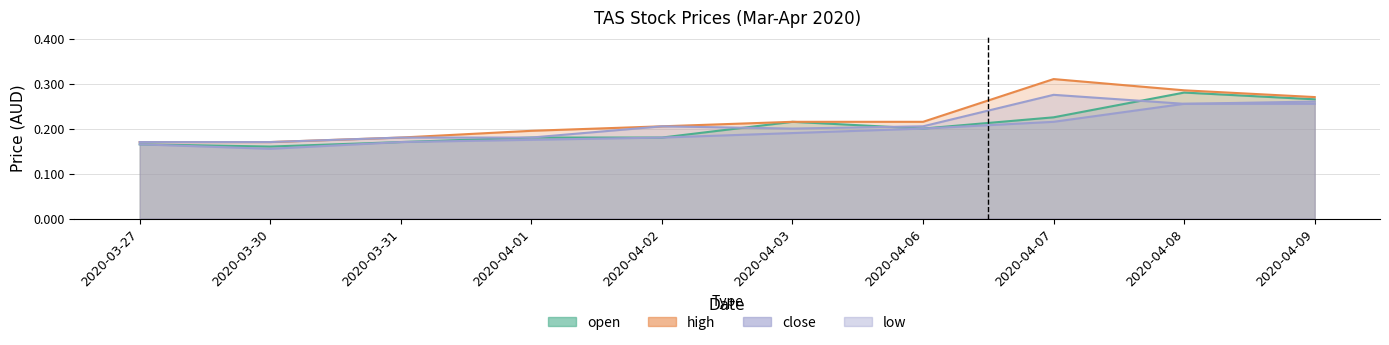

What is the sum of the high_line values at 2020-04-09 and 2020-04-02?

0.5